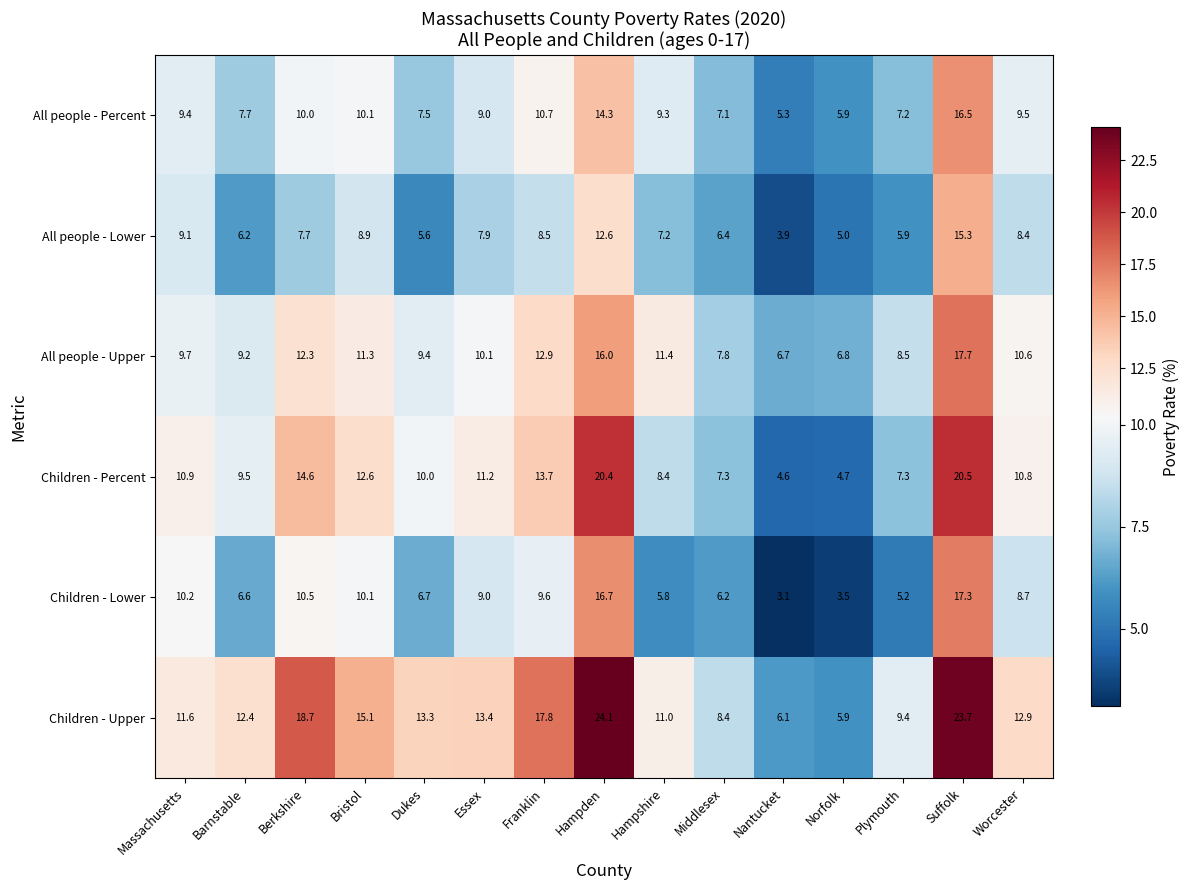

True or false: Children - Upper has a value of 12.4 at Barnstable.

True